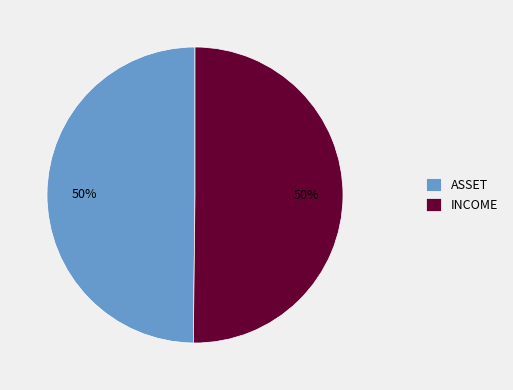

To the nearest percent, what portion does INCOME represent?

50%